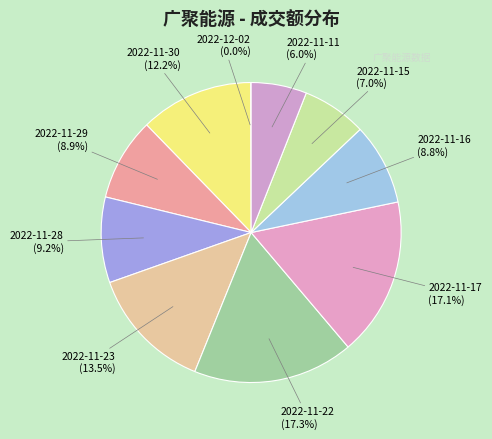

Rank the categories by value from highest to lowest.

2022-11-22, 2022-11-17, 2022-11-23, 2022-11-30, 2022-11-28, 2022-11-29, 2022-11-16, 2022-11-15, 2022-11-11, 2022-12-02